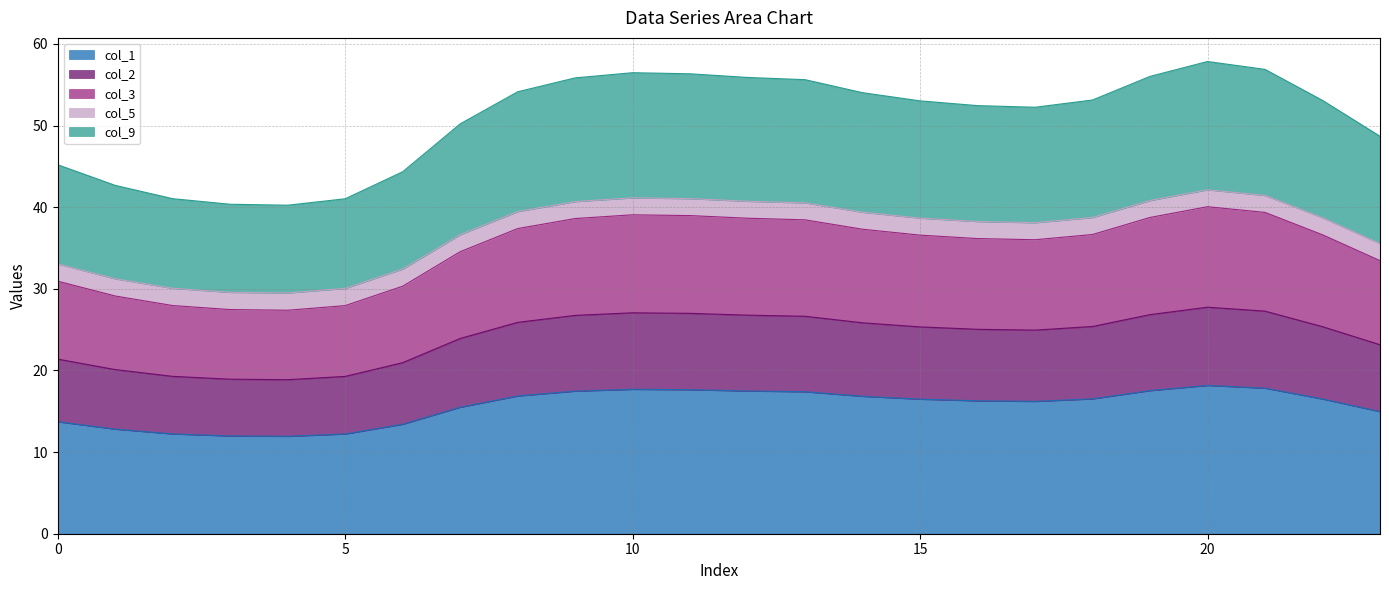

What is the lowest value of the col_1 series?

11.9